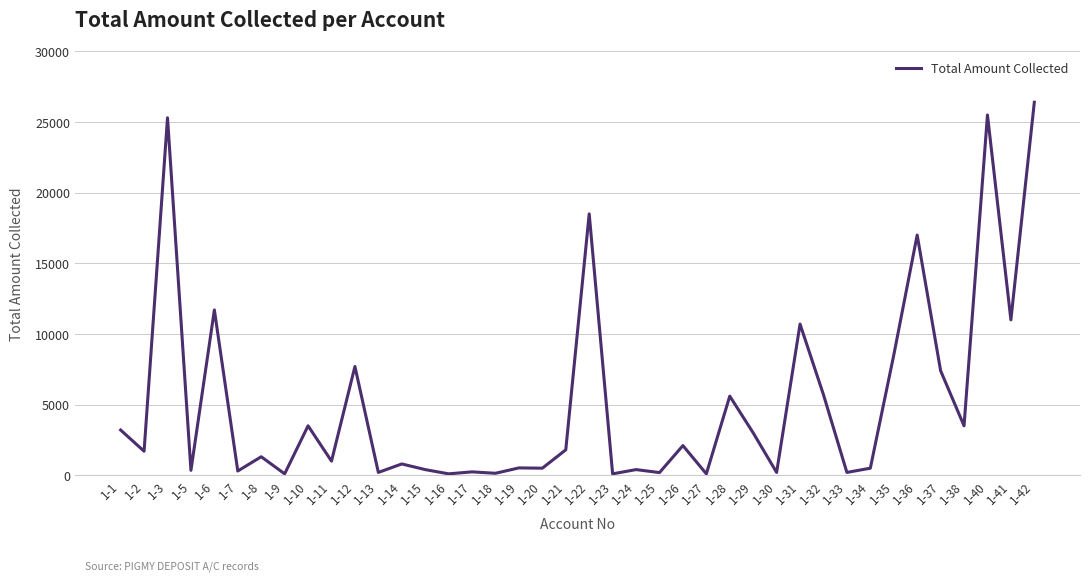

Is it true that the value at 1-8 is 1310?

True